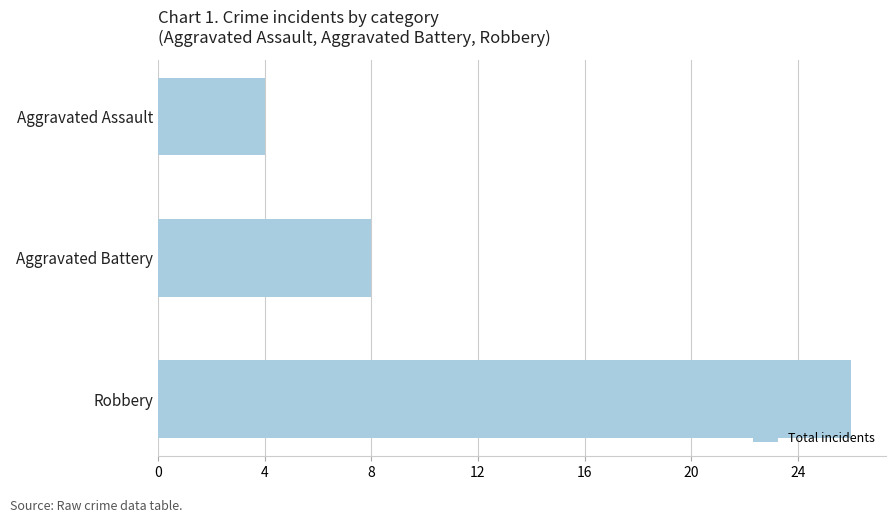

Is it true that the value at Robbery is 5?

False